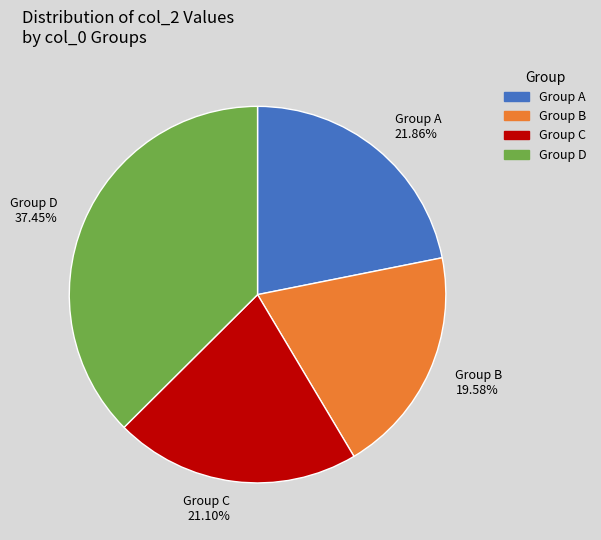

Rank the categories by value from lowest to highest.

Group B, Group C, Group A, Group D